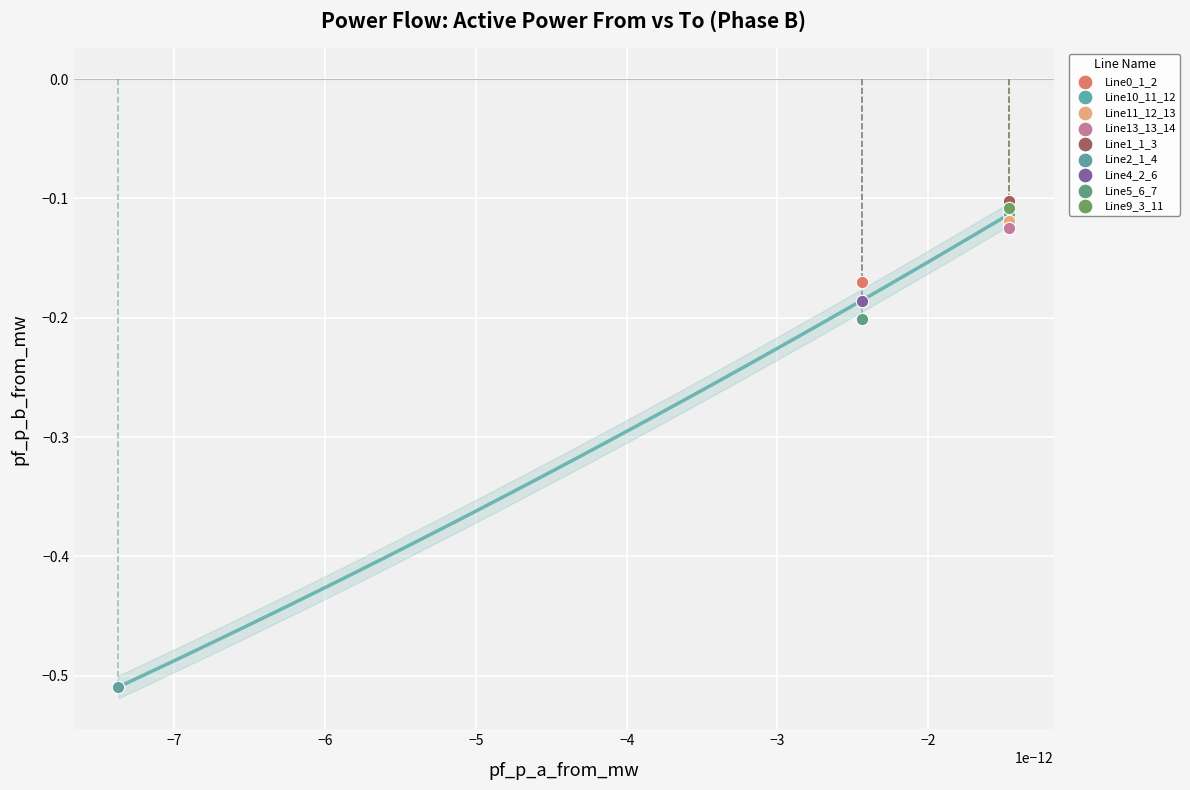

What are all the series names shown in the legend?

Line0_1_2, Line10_11_12, Line11_12_13, Line13_13_14, Line1_1_3, Line2_1_4, Line4_2_6, Line5_6_7, Line9_3_11